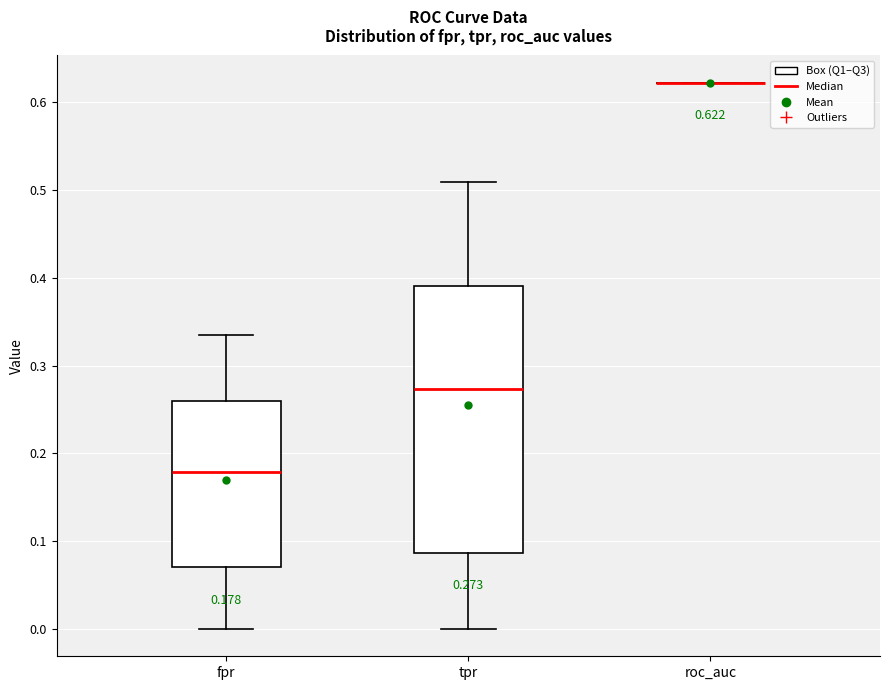

Comparing the boxes themselves (not the whiskers), which one is the tallest?

tpr